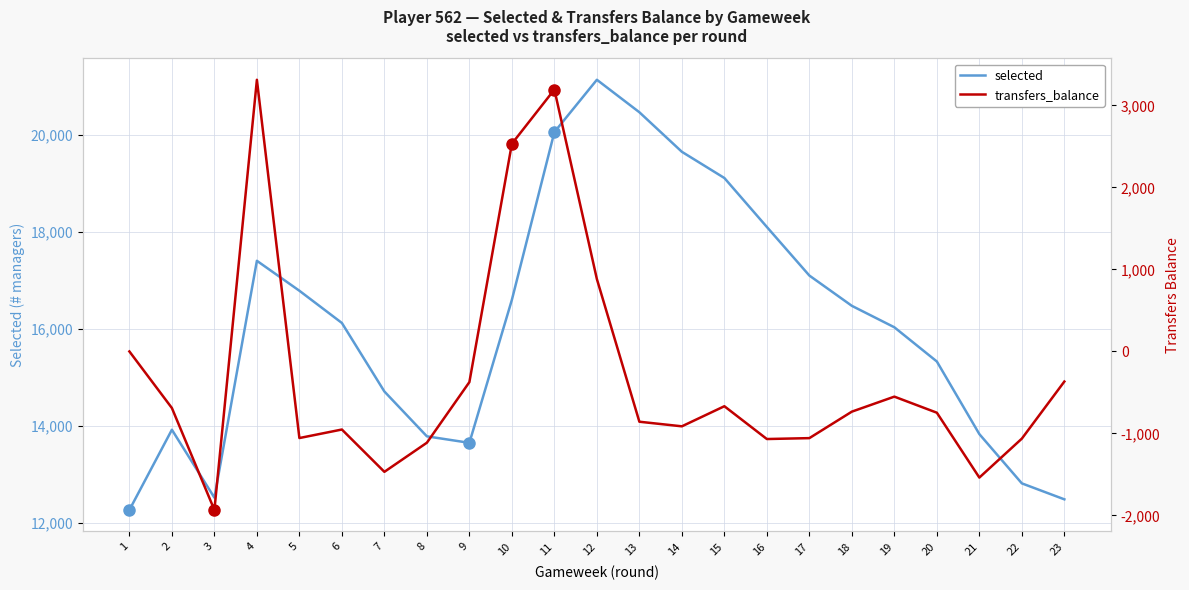

What is the total value across all series at 7?

13242